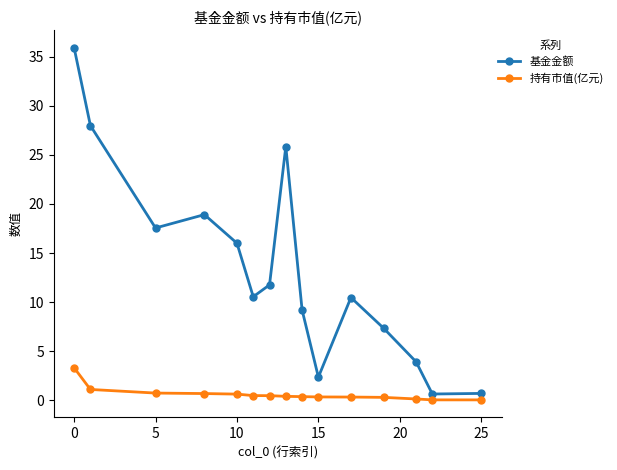

What is the difference between the second highest and second lowest values in the 持有市值(亿元) series?

1.1